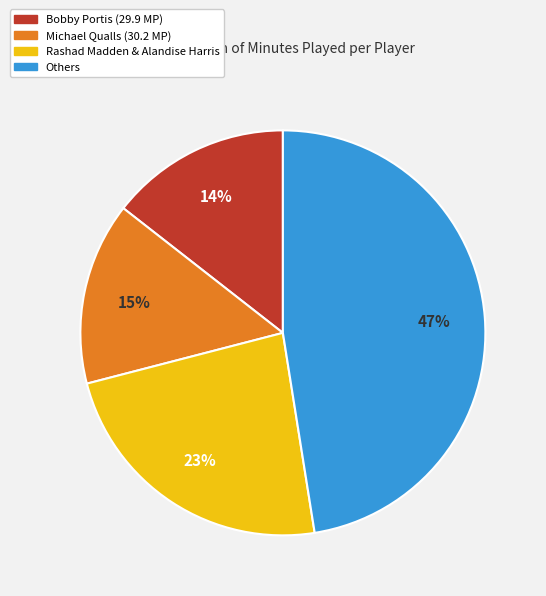

Is it true that Michael Qualls (30.2 MP) is 21% of the pie?

False